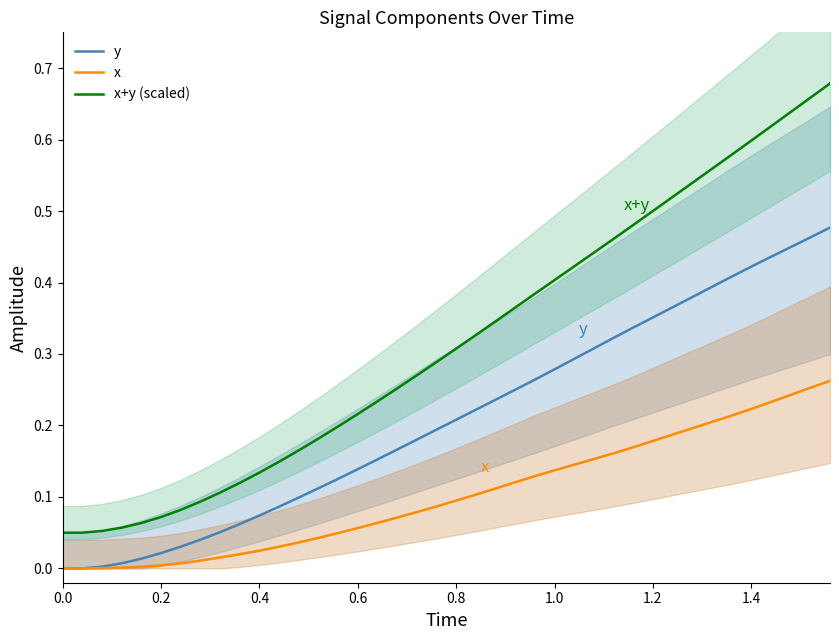

Rank the series by their maximum value, from highest to lowest.

x+y (scaled), y, x